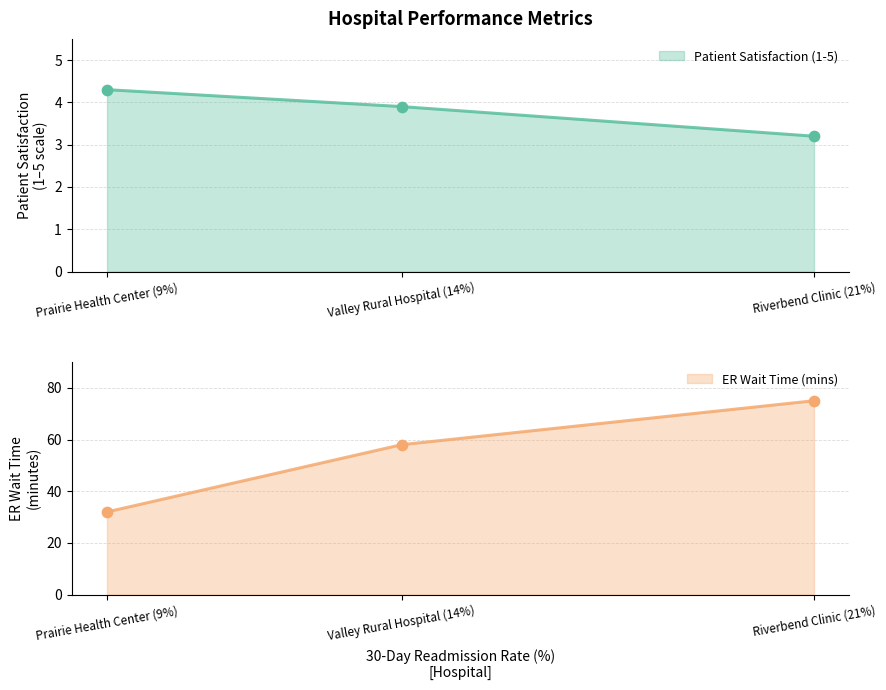

At which category is the sum across all series the highest?

Riverbend Clinic (21%)